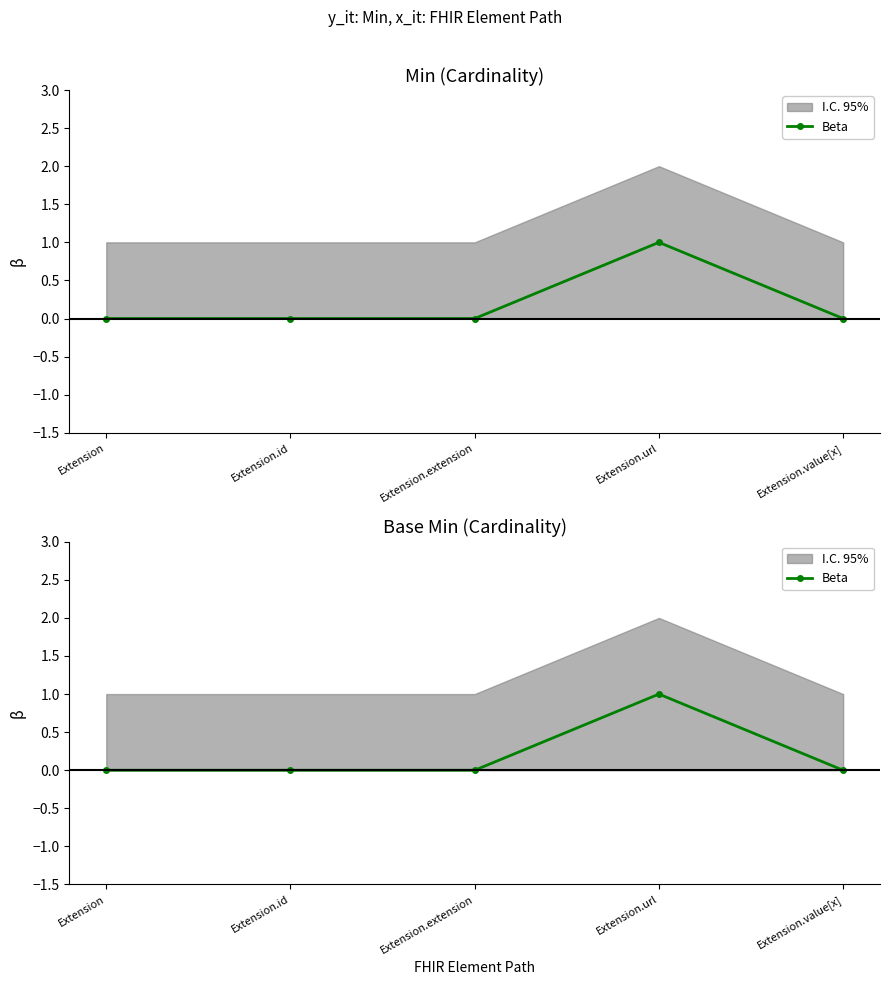

What is the difference between the maximum and minimum values?

1